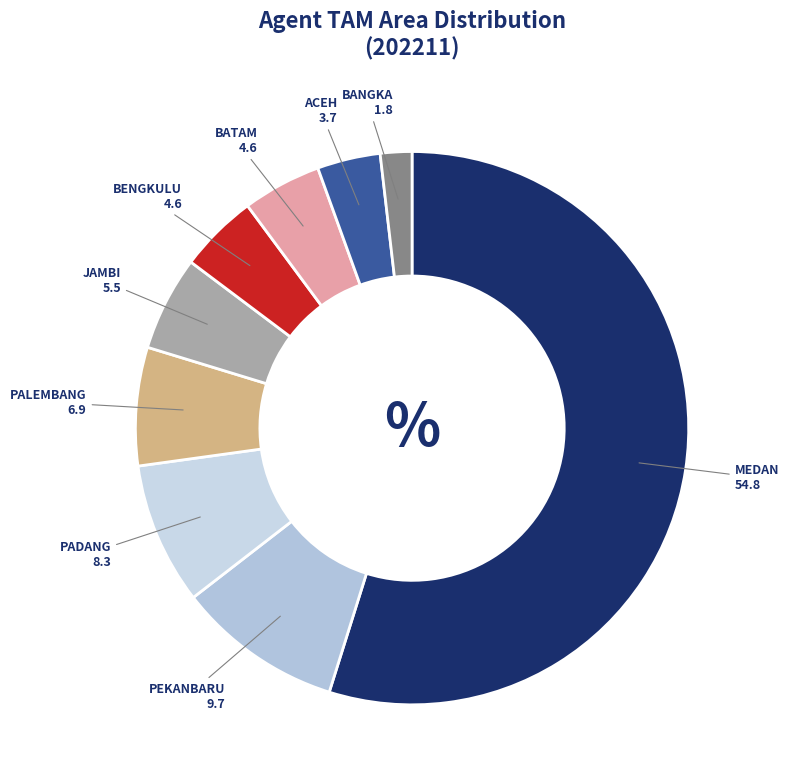

How many slices are in this pie chart?

9